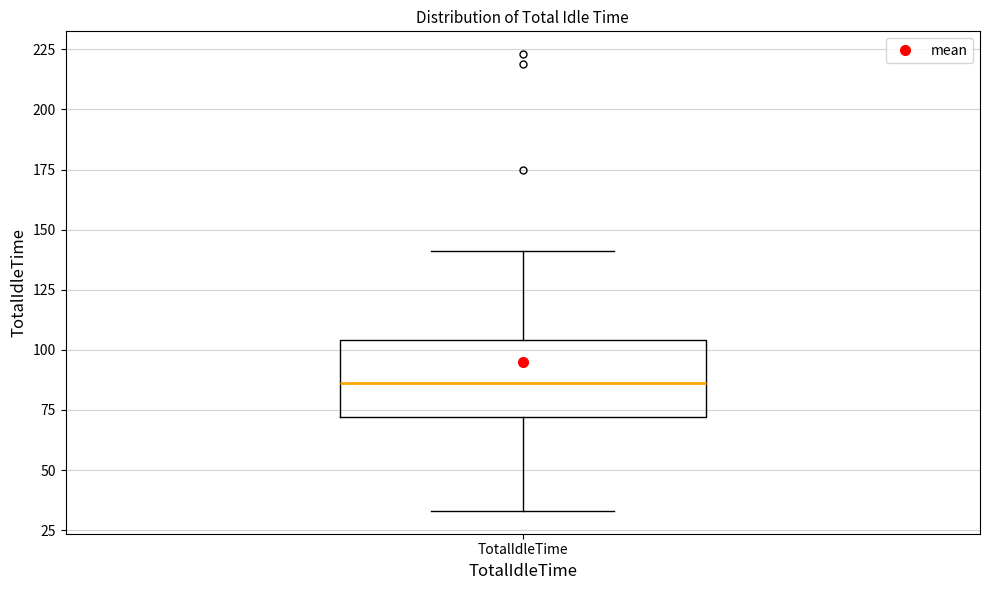

Read this box plot against the y-axis: the position of the median line, the range covered by the box, and the ends of both whiskers. The values are not printed on the chart, so give them approximately, as read against the axis.

median 85, box 70 to 105, whiskers 35 to 140